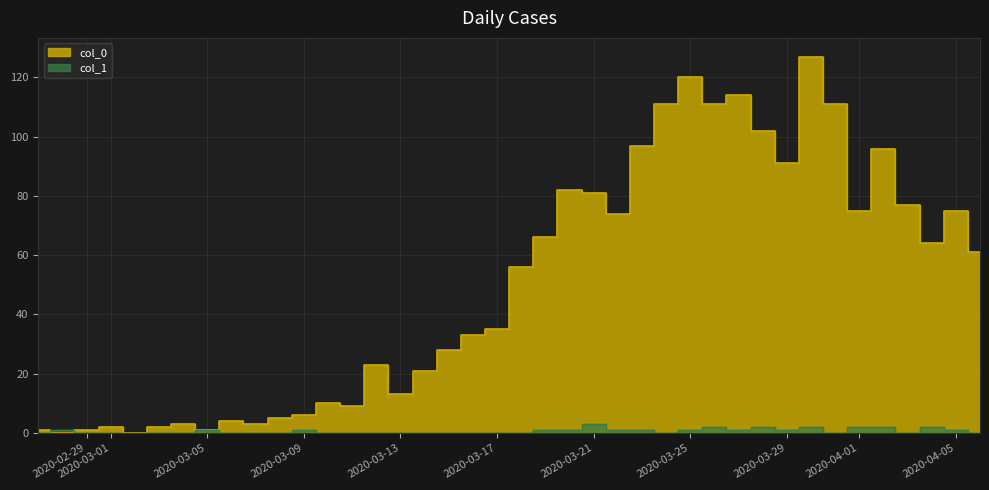

Which series changed the most between 2020-03-14 and 2020-04-03?

col_0